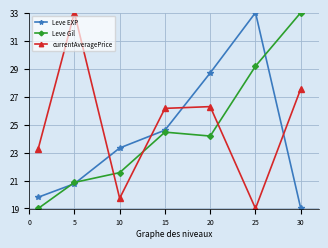

Which series ends up on top after the final intersection of Leve EXP and currentAveragePrice?

currentAveragePrice